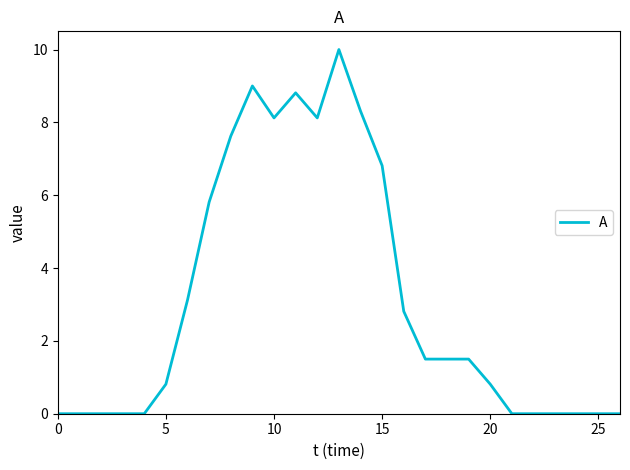

How many distinct data groups are displayed?

1